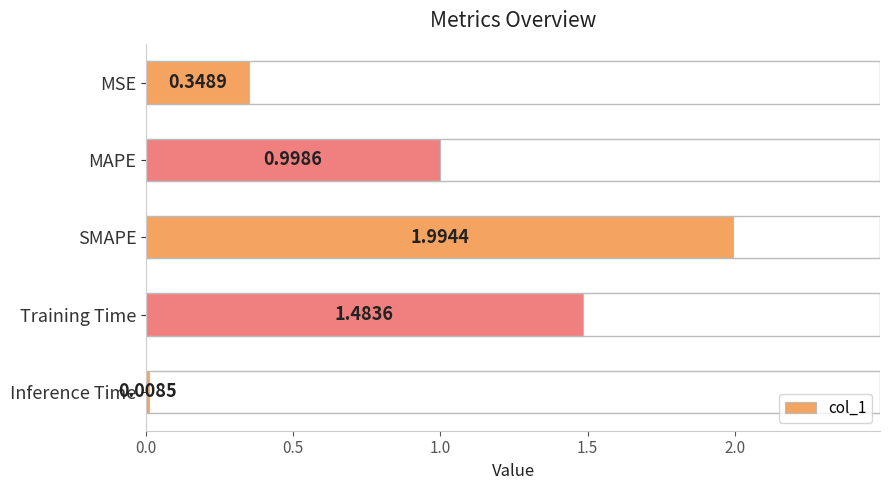

What is the change in value from Training Time to Inference Time?

-1.5